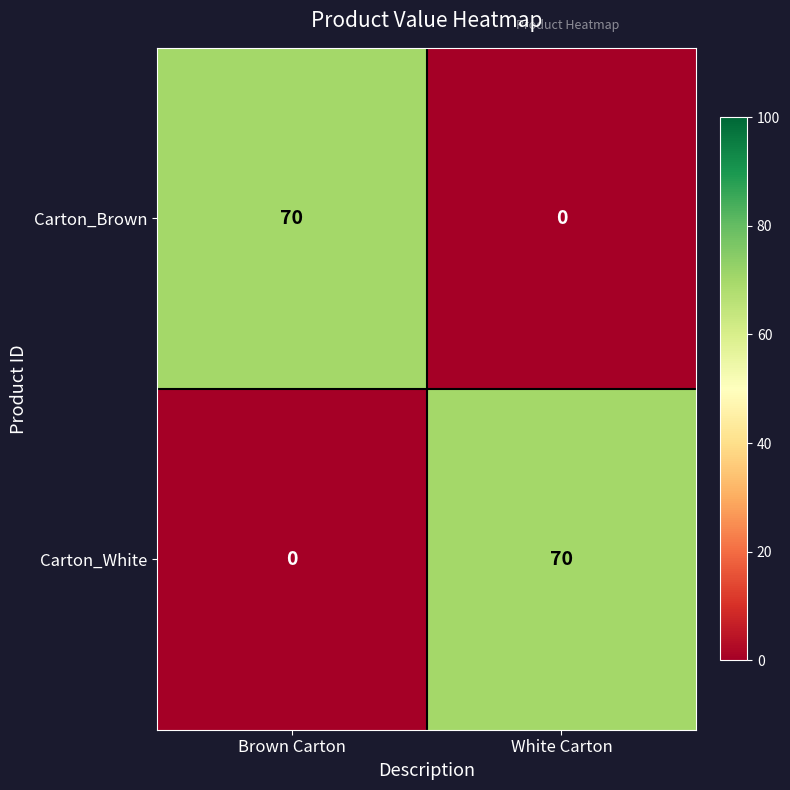

What is the maximum value for Carton_Brown?

70